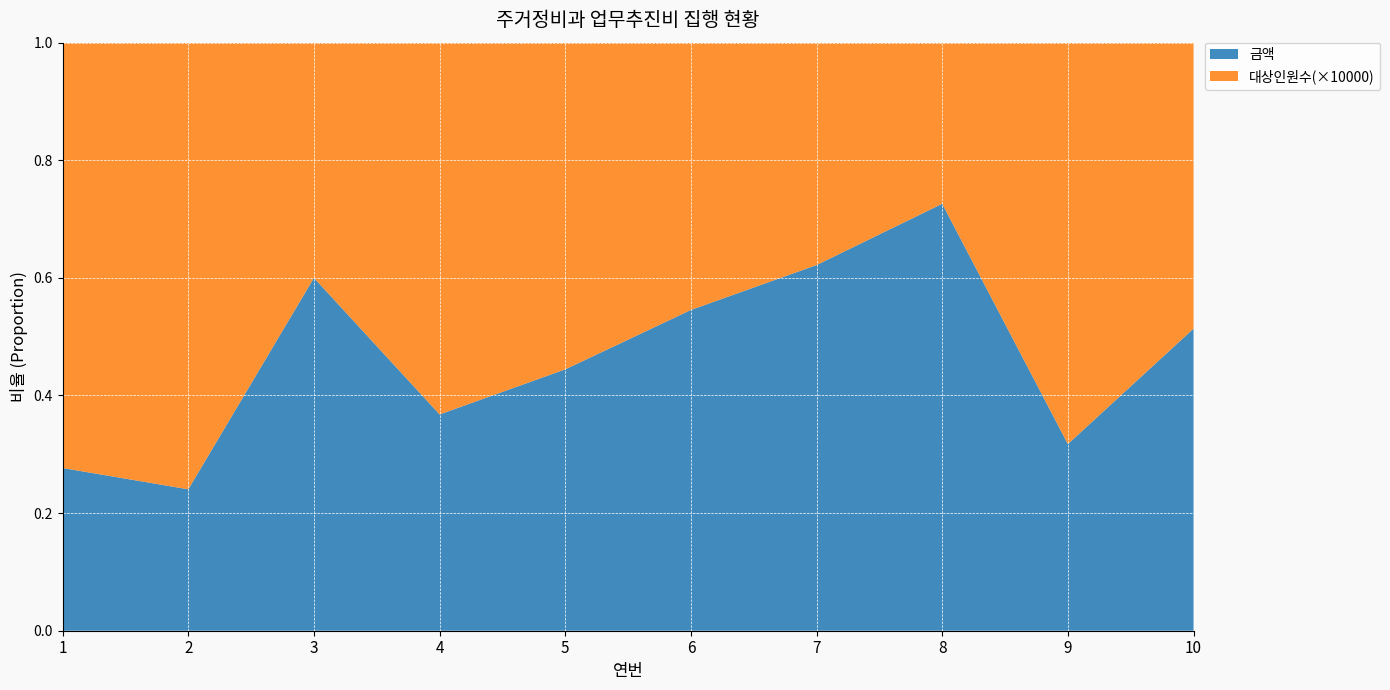

Reading right to left, transcribe all the data shown in this chart.

금액: 10=84500	9=46500	8=371000	7=148000	6=72000	5=24000	4=34900	3=75000	2=9500	1=15300
대상인원수: 10=8	9=10	8=14	7=9	6=6	5=3	4=6	3=5	2=3	1=4